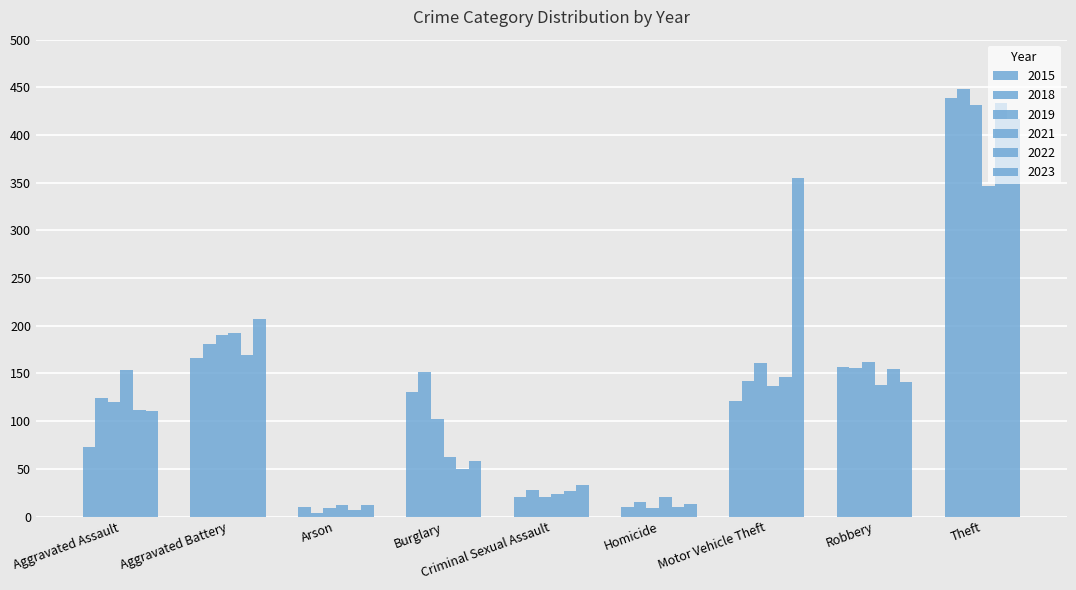

Which category has the highest value in the 2019 series?

Theft